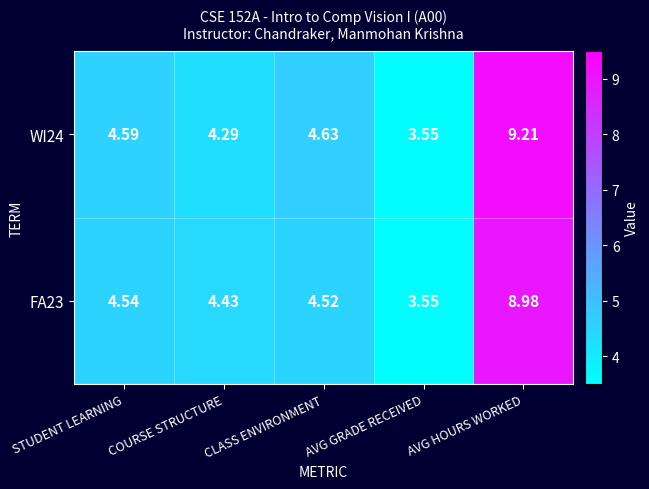

Which category has the lowest value across all series?

AVG GRADE RECEIVED